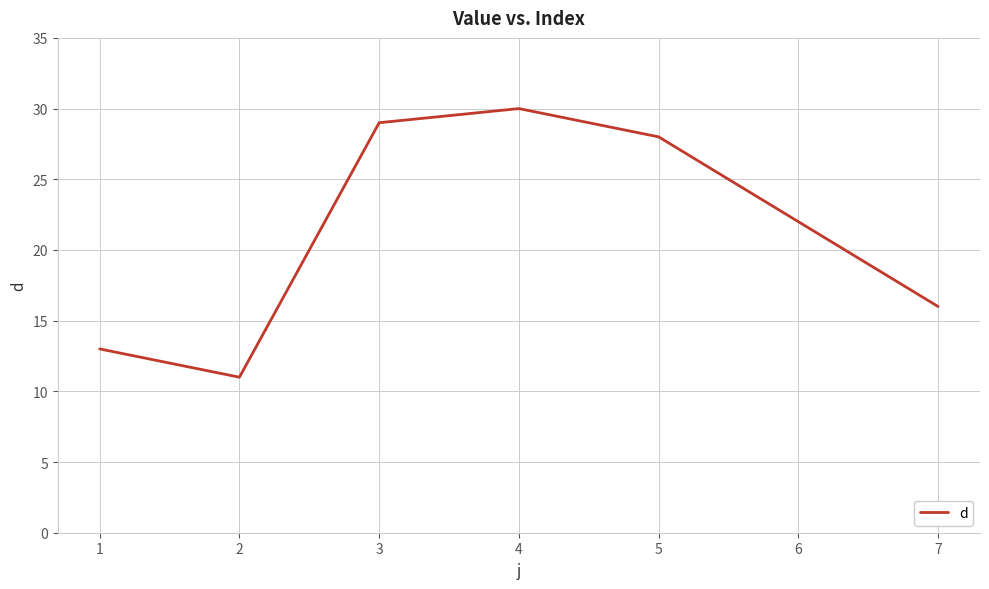

Which category has the lowest value across all series?

2